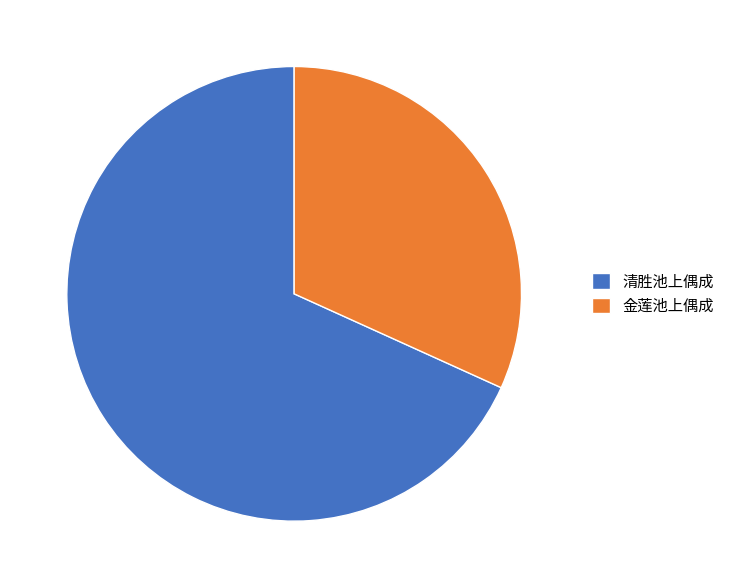

What is the smallest slice in the pie chart?

金莲池上偶成